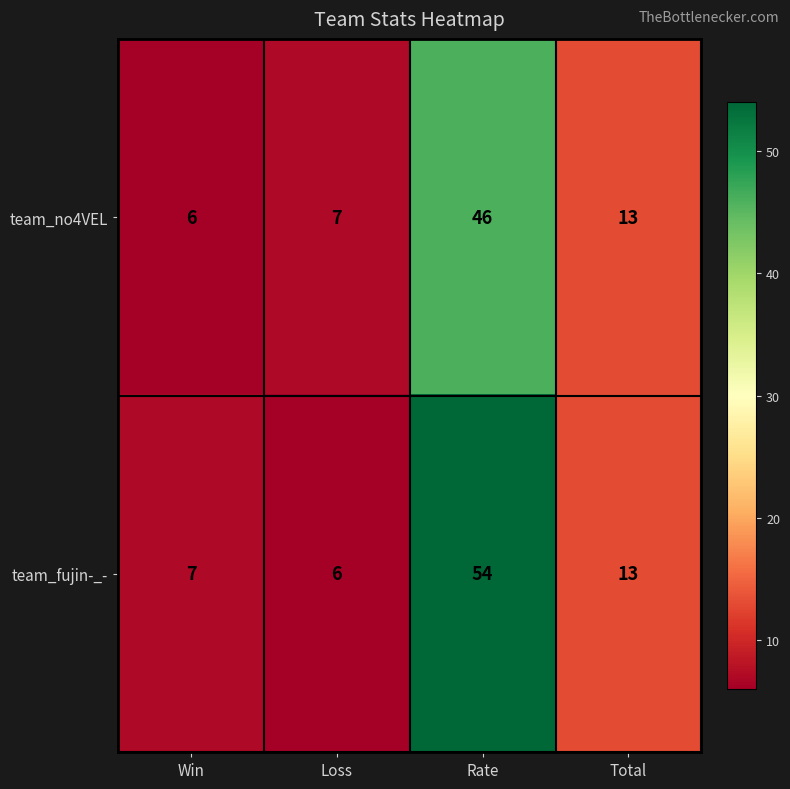

Which series has the widest spread of values?

team_fujin-_-